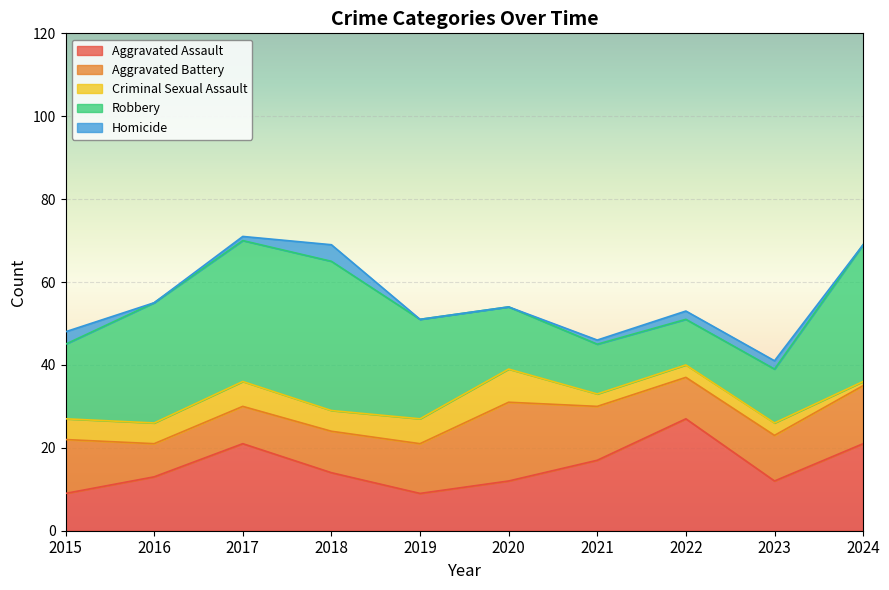

What is the value of the Criminal Sexual Assault point at the 8th from the left?

3